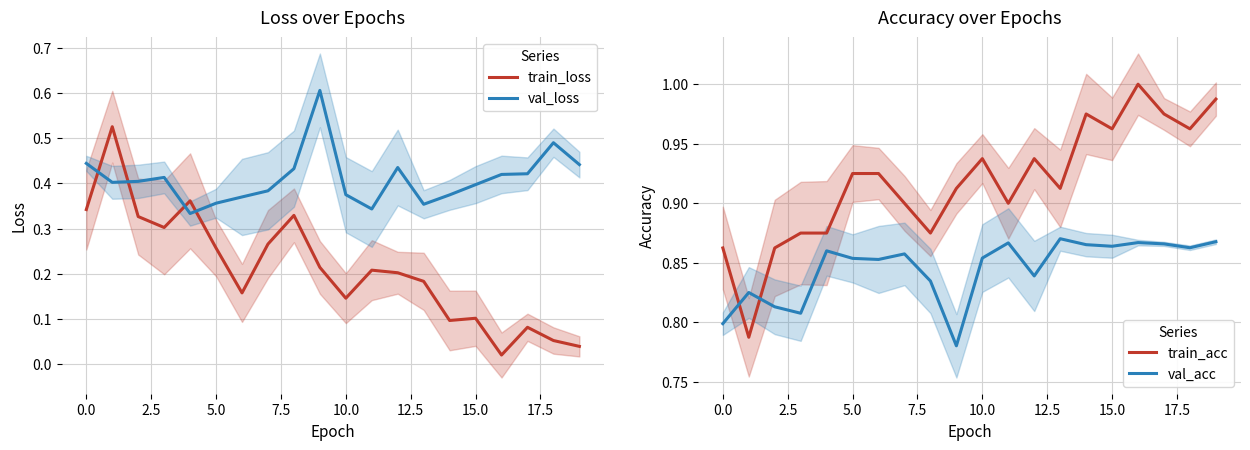

After their last crossing, which series has the higher values: train_loss or val_loss?

val_loss